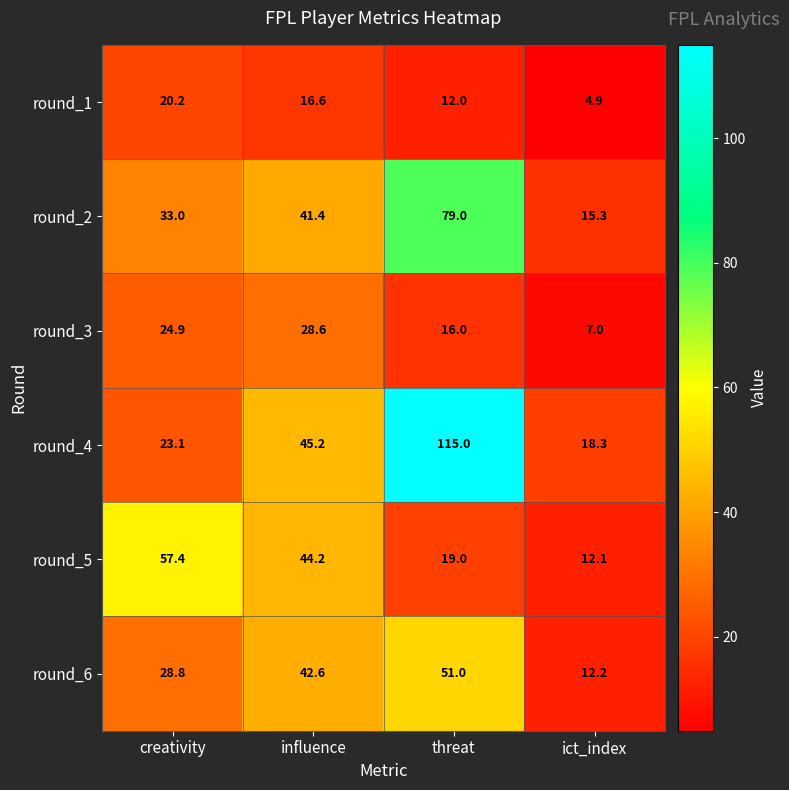

The value of round_5 at influence is 15.1. True or false?

False